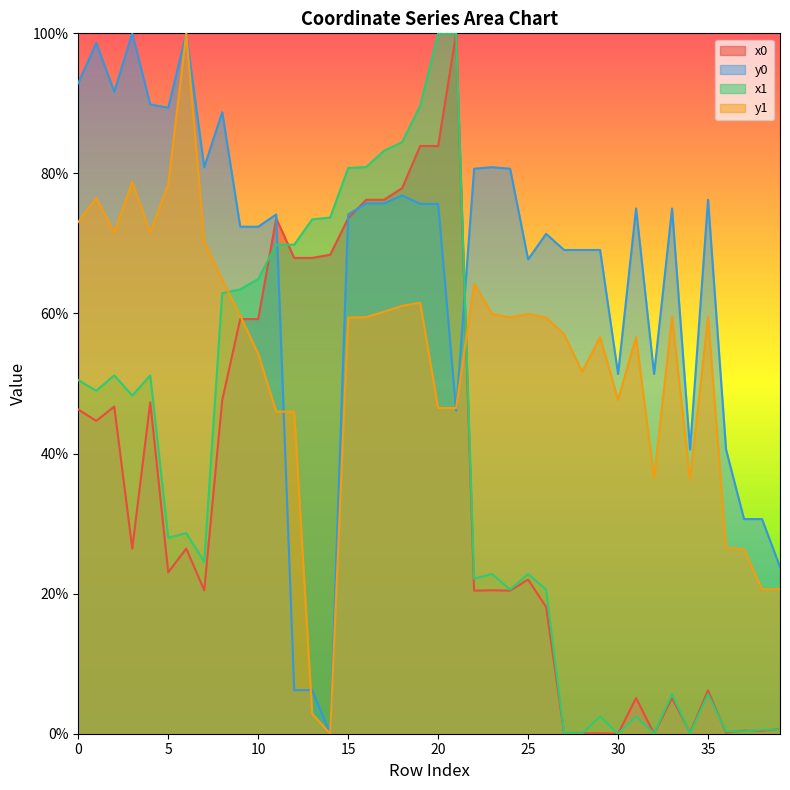

How many positive values does the x0 series have?

38